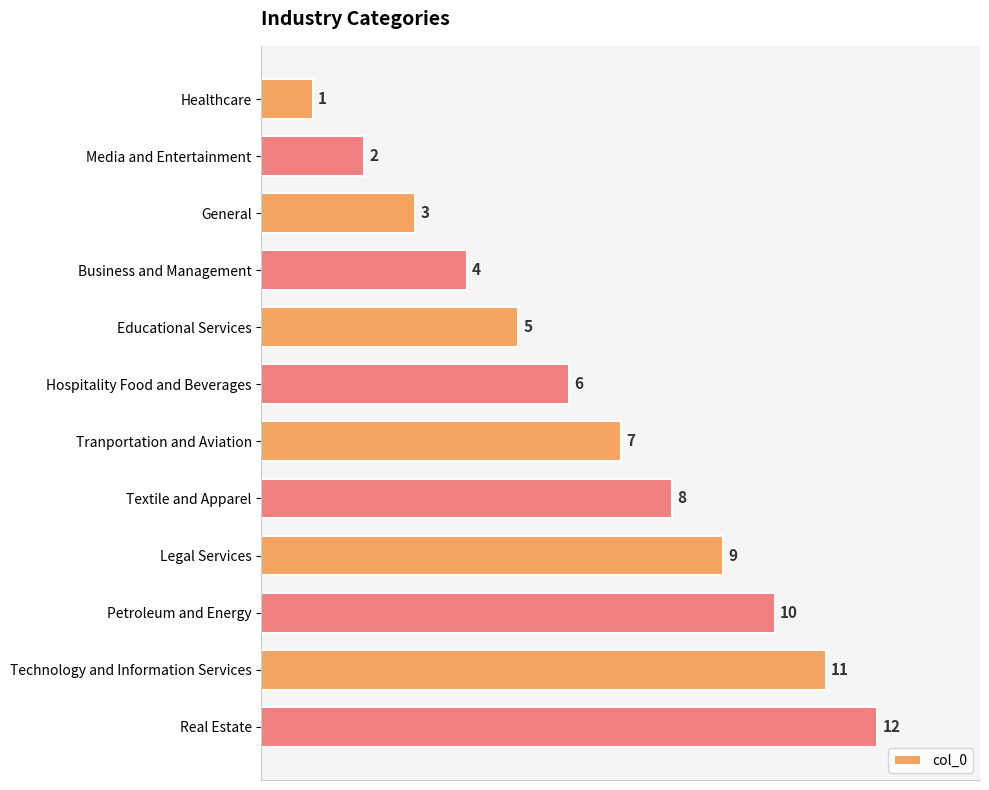

What is the difference between the second highest and minimum values?

10